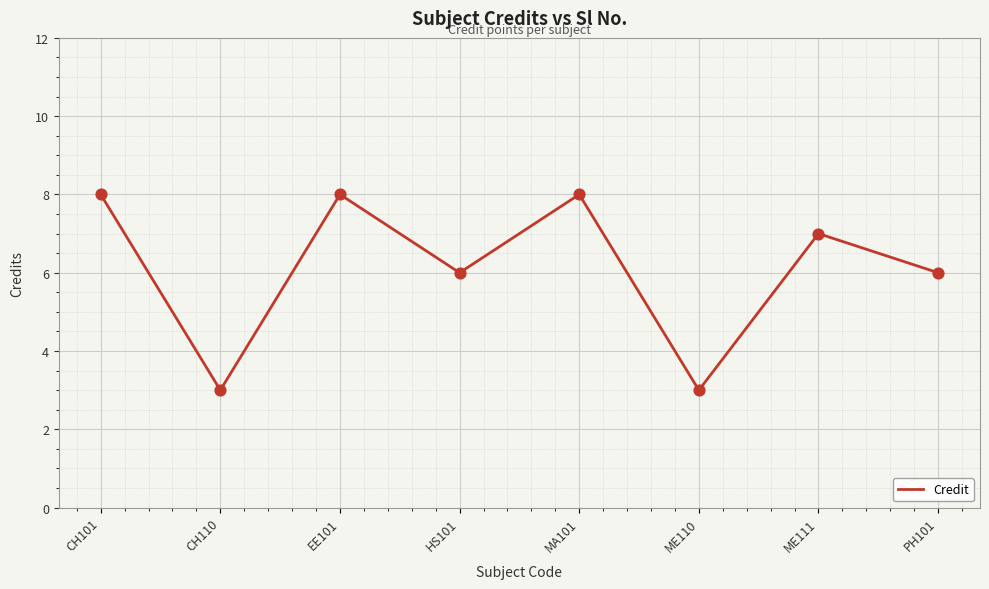

What is the change in value from MA101 to PH101?

-2